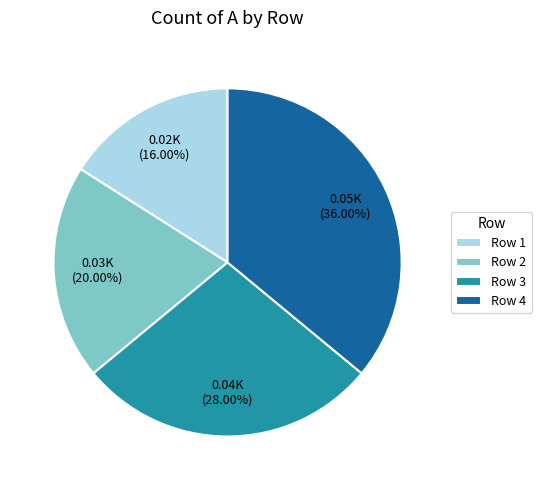

Rank the categories by value from highest to lowest.

Row 4, Row 3, Row 2, Row 1